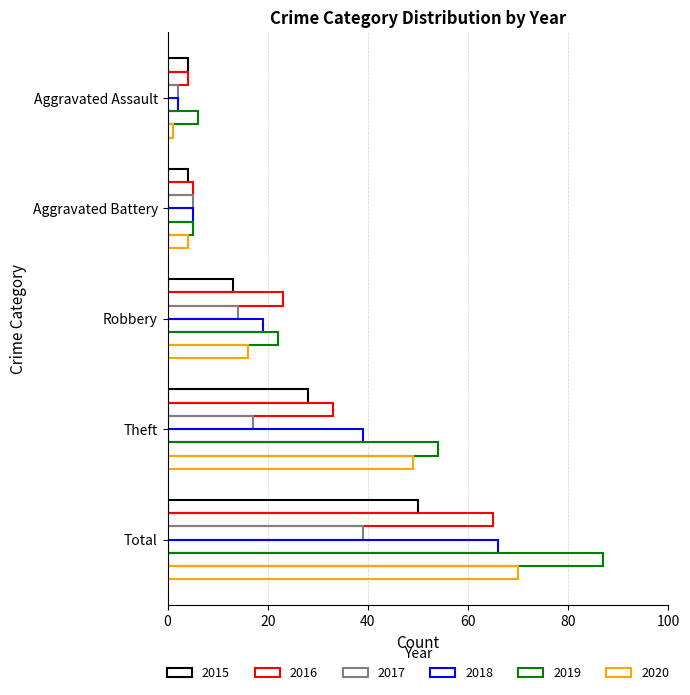

How many series are shown in this chart?

6